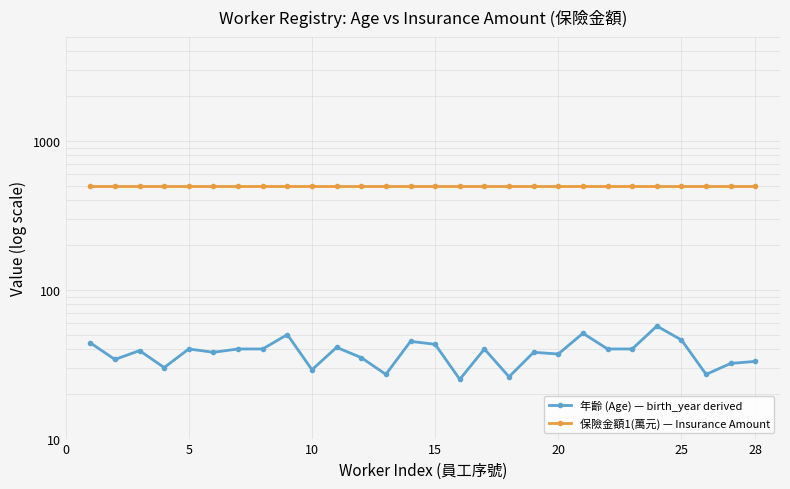

What are all the series names shown in the legend?

年齡 (Age) — birth_year derived, 保險金額1(萬元) — Insurance Amount